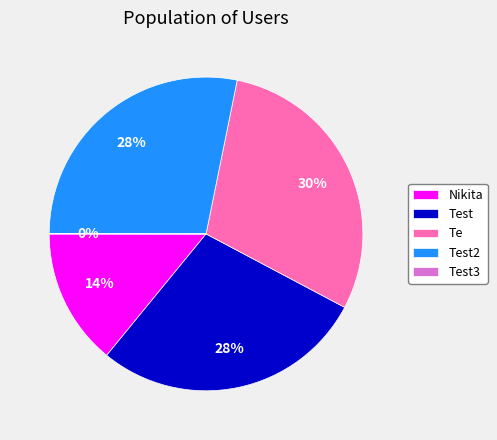

Is Test the majority of the pie?

No